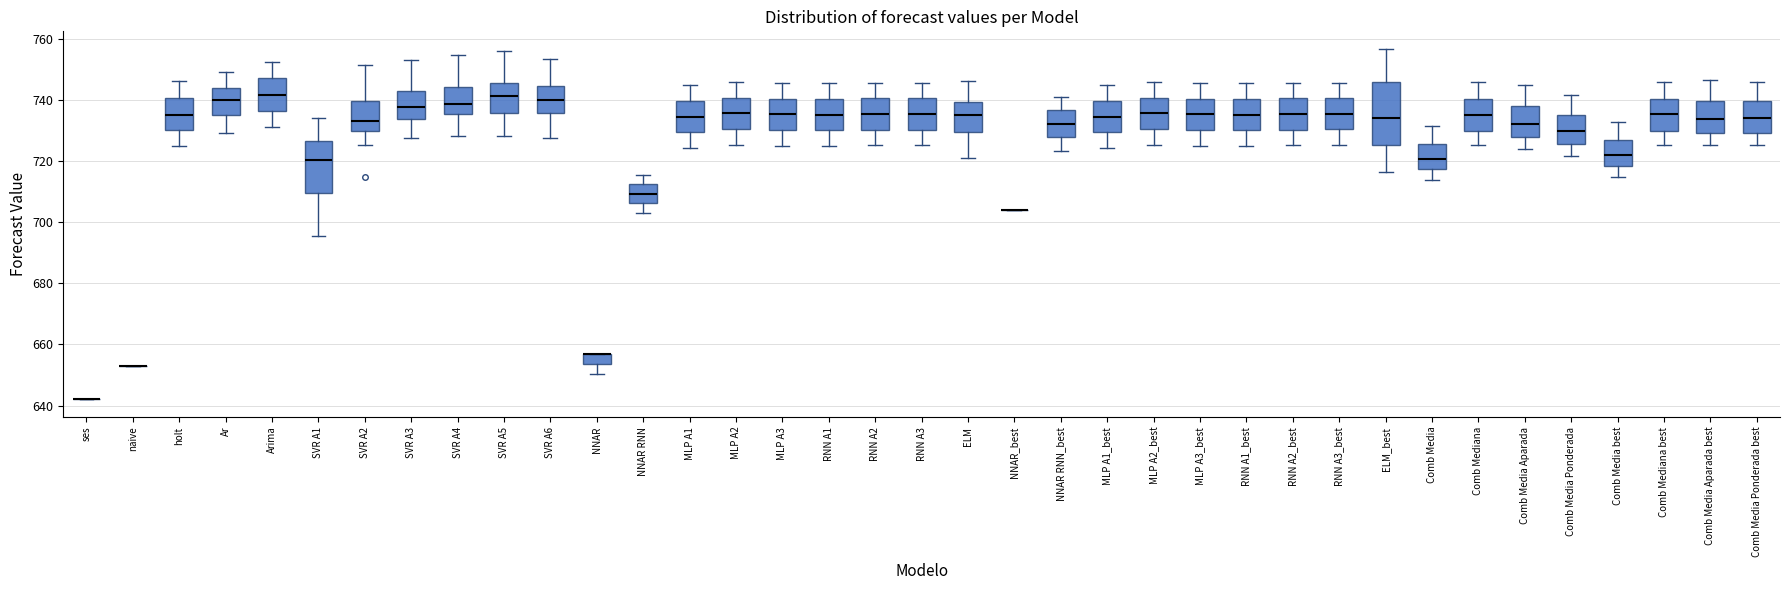

Reading left to right, transcribe this box plot: for each box, give where its median line is, the range the box spans, and where its two whiskers end, as read against the y-axis. The values are not printed on the chart, so give them approximately, as read against the axis.

ses: box collapsed to a line at 642, whiskers 642 to 642
naive: box collapsed to a line at 654, whiskers 654 to 654
holt: median 736, box 730 to 740, whiskers 726 to 746
Ar: median 740, box 736 to 744, whiskers 730 to 750
Arima: median 742, box 736 to 748, whiskers 732 to 752
SVR A1: median 720, box 710 to 726, whiskers 696 to 734
SVR A2: median 734, box 730 to 740, whiskers 726 to 752
SVR A3: median 738, box 734 to 742, whiskers 728 to 754
SVR A4: median 738, box 736 to 744, whiskers 728 to 754
SVR A5: median 742, box 736 to 746, whiskers 728 to 756
SVR A6: median 740, box 736 to 744, whiskers 728 to 754
NNAR: median 656 (drawn on the box's upper edge), box 654 to 656, whiskers 650 to 656
NNAR RNN: median 710, box 706 to 712, whiskers 702 to 716
MLP A1: median 734, box 730 to 740, whiskers 724 to 744
MLP A2: median 736, box 730 to 740, whiskers 726 to 746
MLP A3: median 736, box 730 to 740, whiskers 726 to 746
RNN A1: median 736, box 730 to 740, whiskers 724 to 746
RNN A2: median 736, box 730 to 740, whiskers 726 to 746
RNN A3: median 736, box 730 to 740, whiskers 726 to 746
ELM: median 734, box 730 to 740, whiskers 722 to 746
NNAR_best: box collapsed to a line at 704, whiskers 704 to 704
NNAR RNN_best: median 732, box 728 to 736, whiskers 724 to 742
MLP A1_best: median 734, box 730 to 740, whiskers 724 to 744
MLP A2_best: median 736, box 730 to 740, whiskers 726 to 746
MLP A3_best: median 736, box 730 to 740, whiskers 726 to 746
RNN A1_best: median 736, box 730 to 740, whiskers 724 to 746
RNN A2_best: median 736, box 730 to 740, whiskers 726 to 746
RNN A3_best: median 736, box 730 to 740, whiskers 726 to 746
ELM_best: median 734, box 726 to 746, whiskers 716 to 756
Comb Media: median 720, box 718 to 726, whiskers 714 to 732
Comb Mediana: median 736, box 730 to 740, whiskers 726 to 746
Comb Media Aparada: median 732, box 728 to 738, whiskers 724 to 744
Comb Media Ponderada: median 730, box 726 to 736, whiskers 722 to 742
Comb Media best: median 722, box 718 to 726, whiskers 714 to 732
Comb Mediana best: median 736, box 730 to 740, whiskers 726 to 746
Comb Media Aparada best: median 734, box 730 to 740, whiskers 726 to 746
Comb Media Ponderada best: median 734, box 730 to 740, whiskers 726 to 746